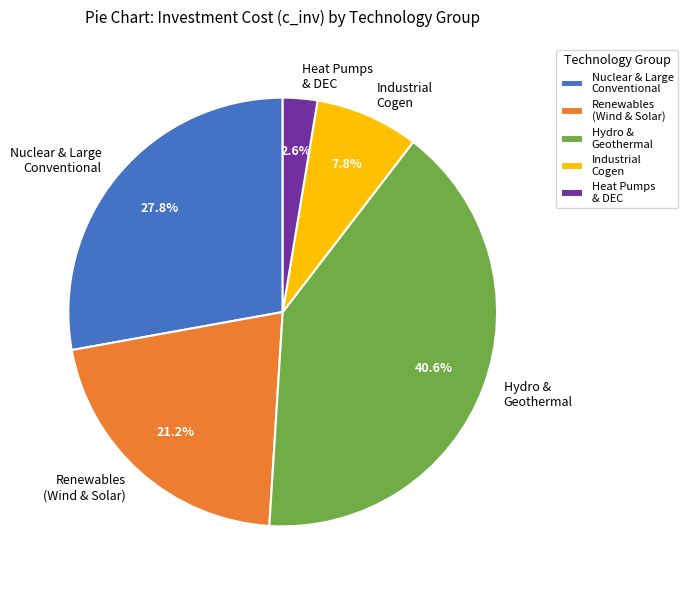

Does Heat Pumps & DEC represent more than half of the total?

No